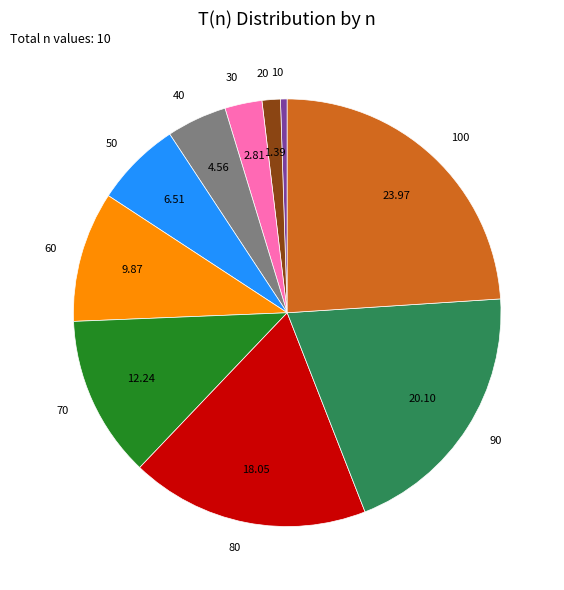

Does any single category account for the majority?

No